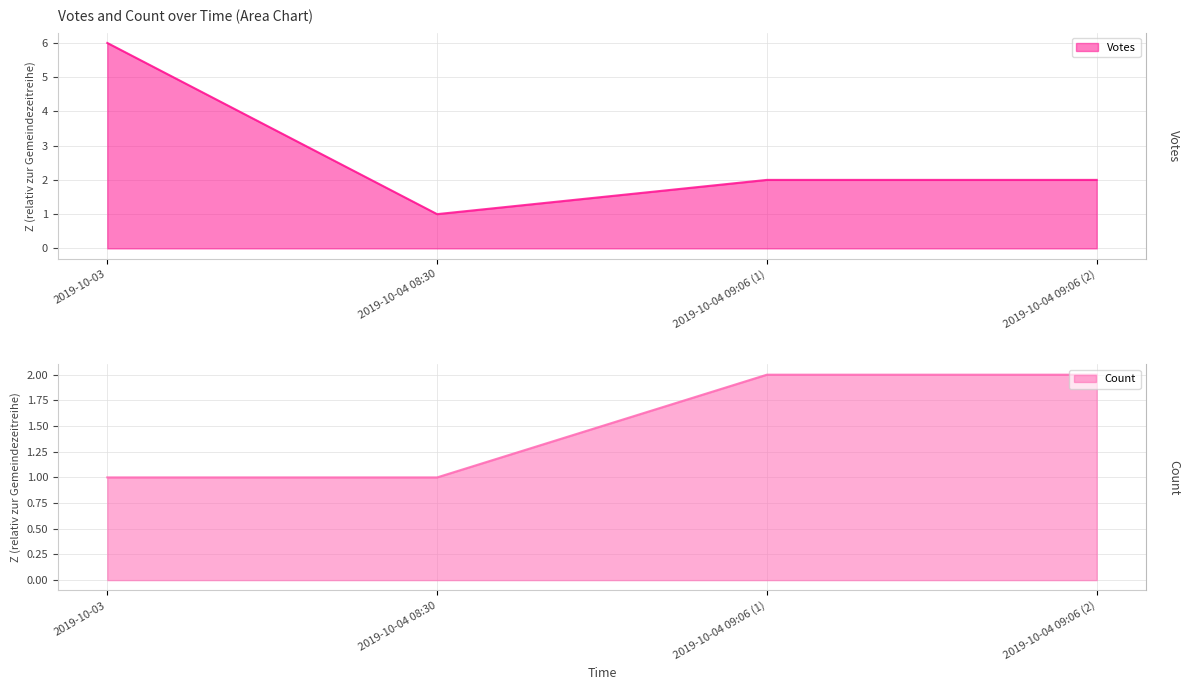

Where is Votes nearest to the value 3?

2019-10-04 09:06 (1)